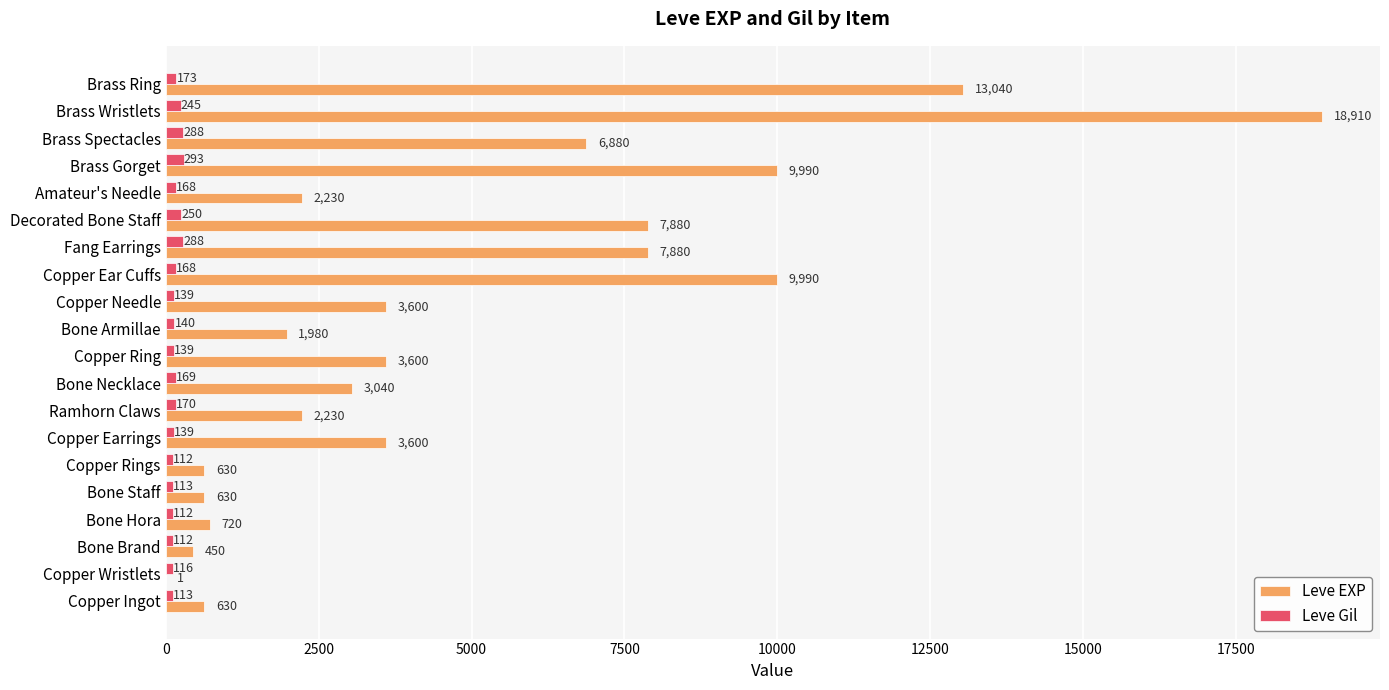

Which series changed the most between Ramhorn Claws and Copper Ear Cuffs?

Leve EXP